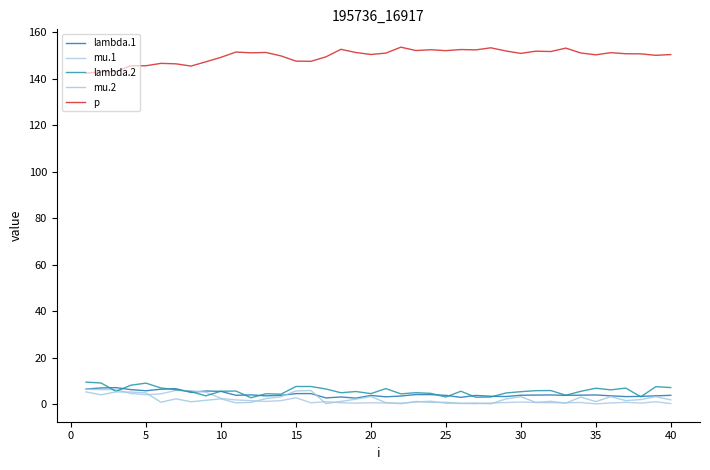

Reading right to left, transcribe all the data shown in this chart.

lambda.1: 3.8	3.5	3.3	3.2	3.5	3.9	3.8	3.8	3.9	3.9	3.8	3.2	3.4	3.7	2.9	3.7	4.1	4.1	3.5	3.1	3.7	2.6	3.1	2.6	4.5	4.5	3.8	3.5	3.9	3.8	5.5	5.6	5.0	6.6	6.4	5.7	6.2	7.1	6.9	6.4
mu.1: 0.2	1.0	0.4	0.7	0.5	0.1	0.7	0.6	0.6	0.7	0.9	0.7	0.4	0.2	0.3	0.3	1.2	0.9	0.4	0.5	0.6	0.4	0.6	1.0	0.5	2.7	1.5	1.1	1.5	1.8	2.5	5.1	5.8	5.9	4.4	4.0	4.5	6.2	6.2	6.3
lambda.2: 7.1	7.5	3.1	6.9	6.1	6.8	5.5	3.8	5.8	5.8	5.3	4.8	3.0	2.9	5.5	3.0	4.6	4.9	4.4	6.7	4.5	5.4	4.9	6.5	7.6	7.6	4.3	4.4	2.7	5.6	5.5	3.5	5.3	6.2	6.9	9.0	8.1	5.5	9.1	9.4
mu.2: 1.8	3.2	1.9	1.5	3.2	1.1	3.0	0.4	1.2	0.7	3.2	2.2	0.1	0.4	0.3	0.8	0.7	1.1	0.1	0.6	3.2	2.1	1.1	0.2	5.8	5.6	3.1	2.4	0.7	0.5	2.2	1.6	1.0	2.3	0.8	4.8	5.2	5.2	4.0	5.2
p: 150.3	150.0	150.6	150.7	151.1	150.2	151.0	153.1	151.6	151.8	150.8	151.9	153.2	152.3	152.5	152.0	152.4	152.1	153.5	151.0	150.4	151.2	152.6	149.3	147.4	147.5	149.7	151.2	151.1	151.4	149.1	147.2	145.4	146.3	146.5	145.5	145.5	143.1	142.9	142.3